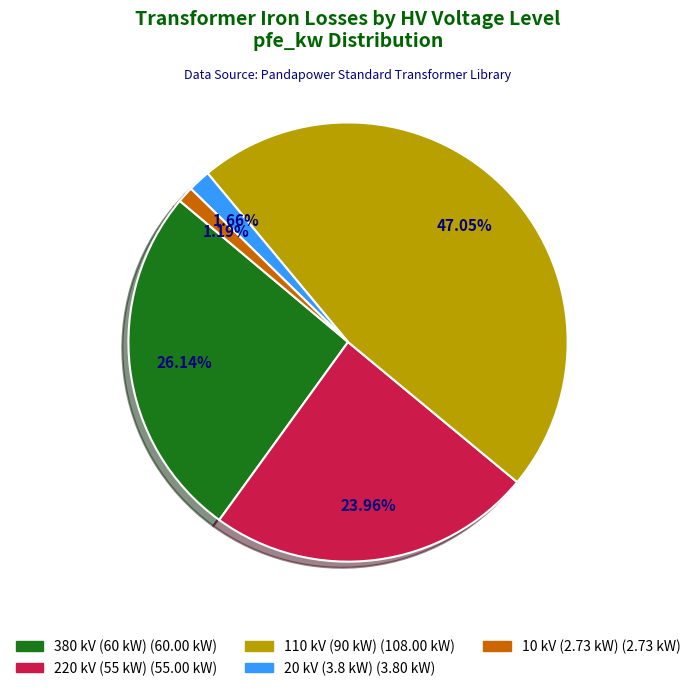

Is there a majority slice in this chart?

No